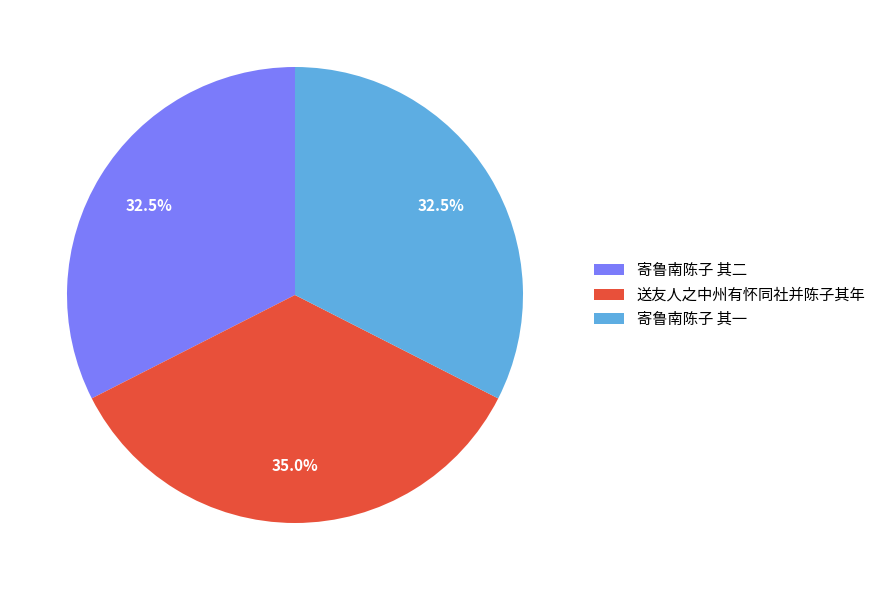

Which has a higher value, 送友人之中州有怀同社并陈子其年 or 寄鲁南陈子 其一?

送友人之中州有怀同社并陈子其年